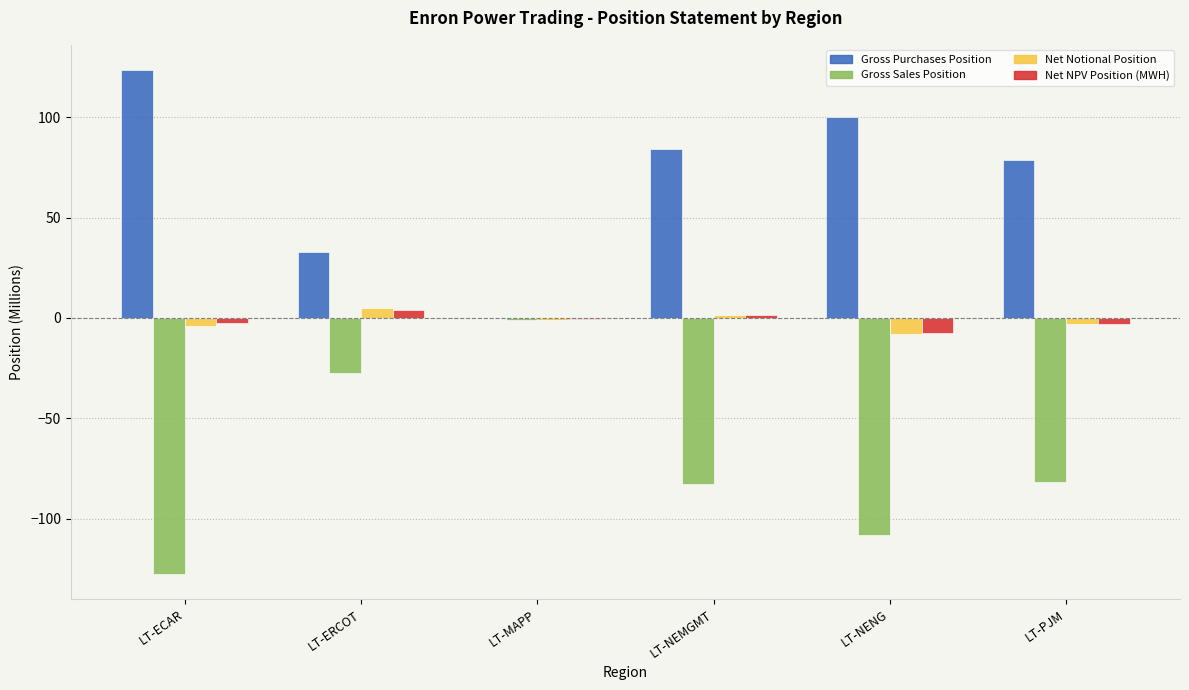

Which category has the highest value in the Gross Sales Position series?

LT-MAPP